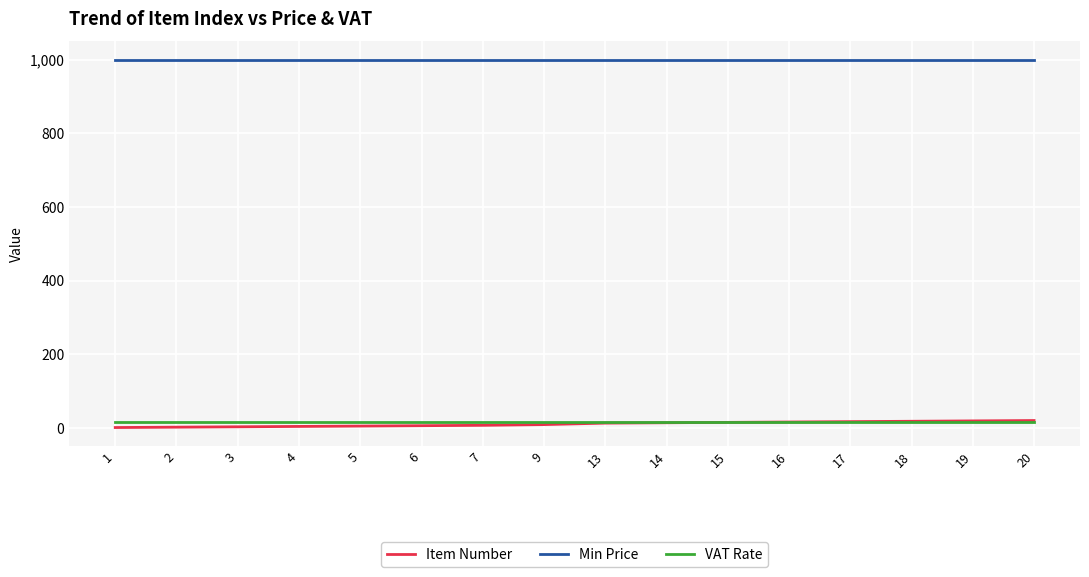

Which series has the largest total across all categories?

Min Price